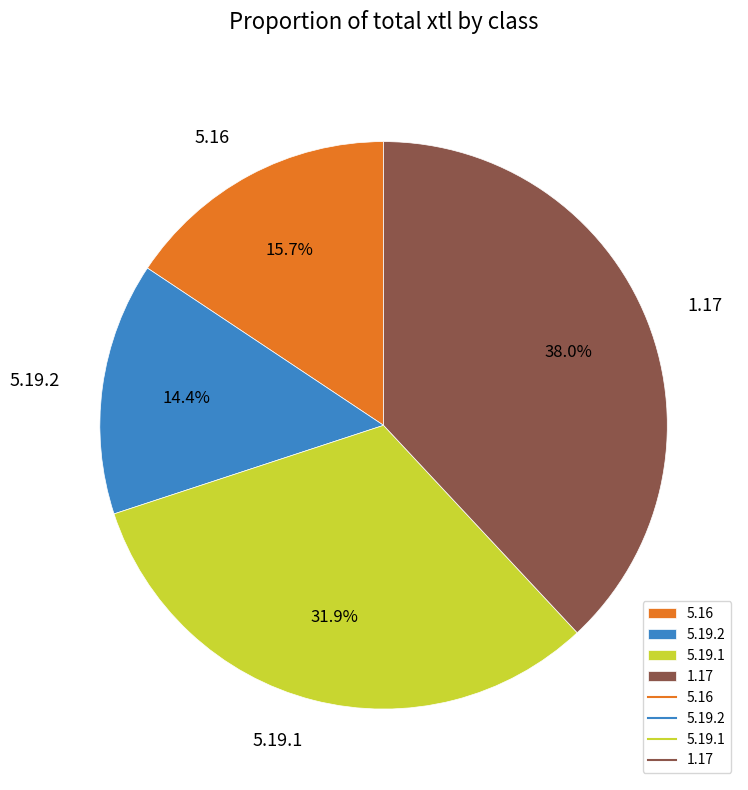

To the nearest percent, what is the difference between the 1.17 and 5.19.1 slice percentages?

6%